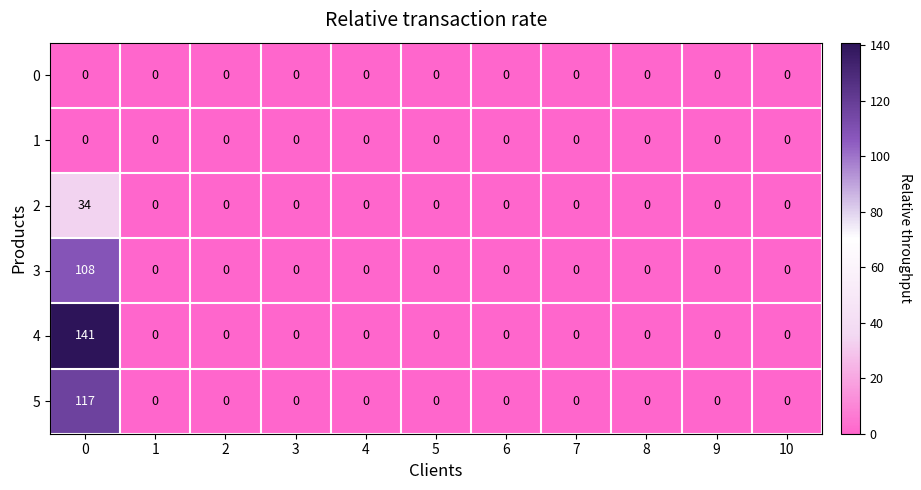

Which series has the largest total across all categories?

4